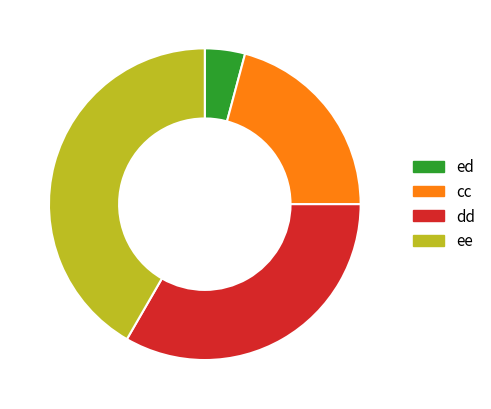

Is it true that dd is 25% of the pie?

False